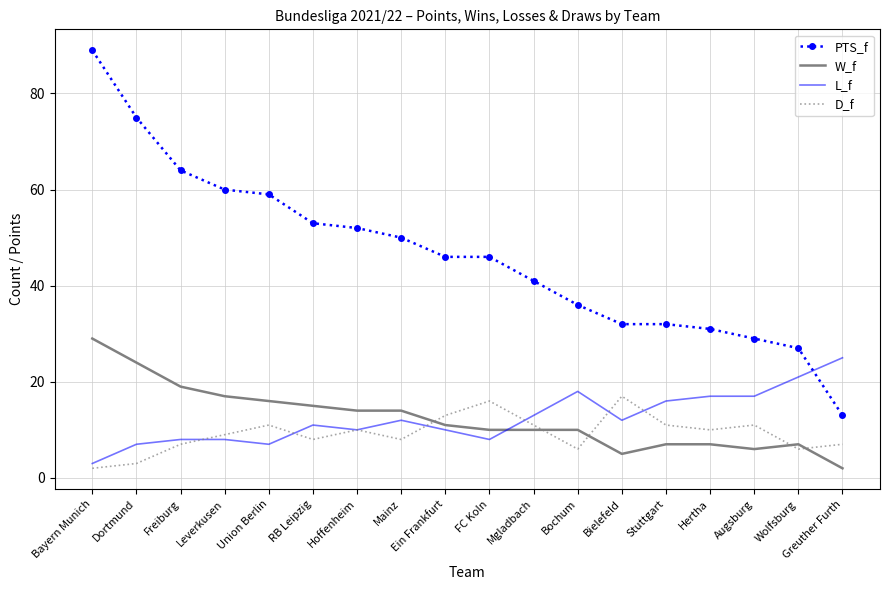

What is the sum of all PTS_f values?

835